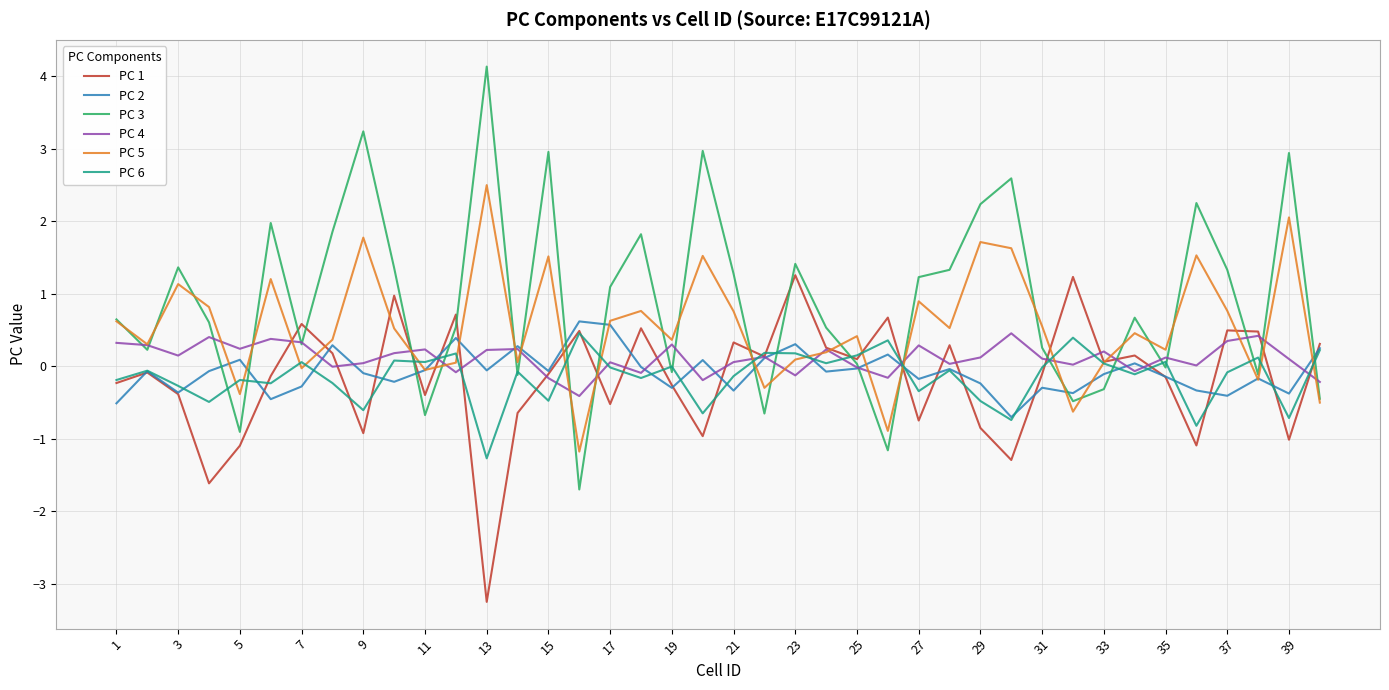

True or false: PC 2 and PC 6 intersect in this chart.

True